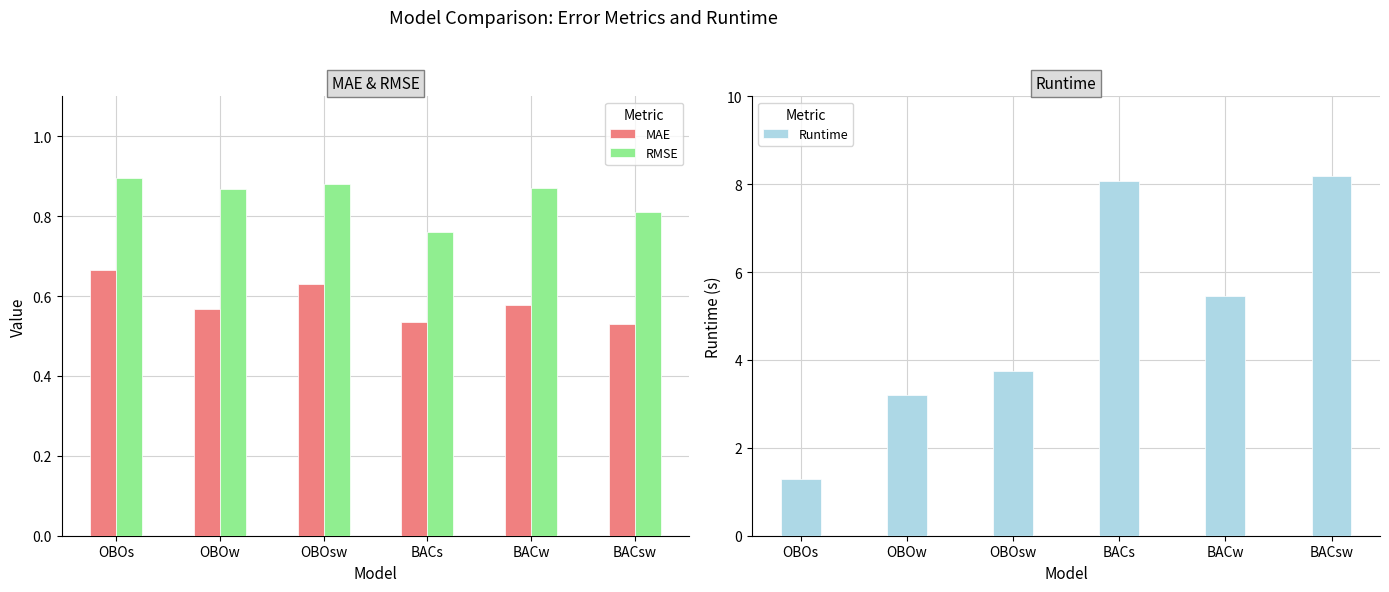

At how many categories does at least one series exceed 2?

5